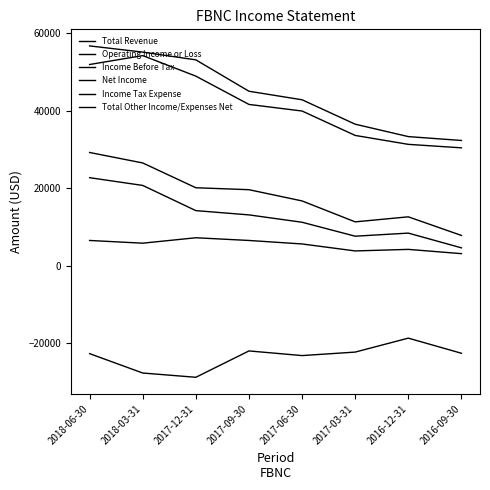

How many values in the Total Revenue series are below 45000?

4